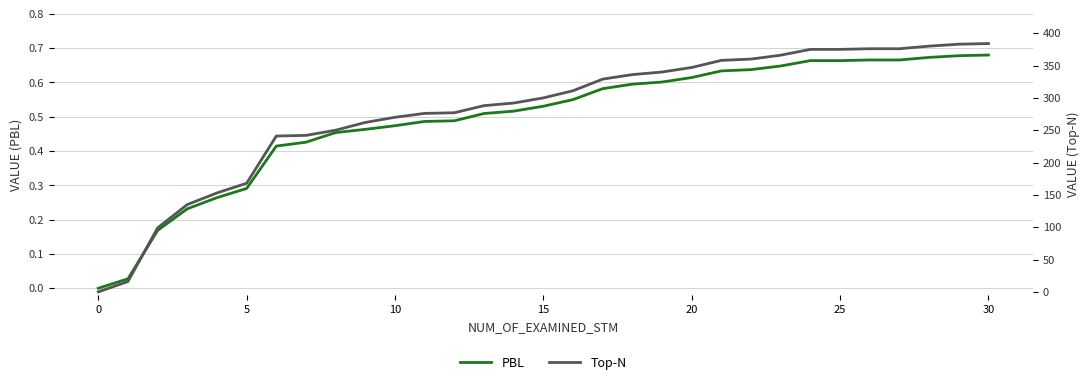

True or false: PBL and Top-N intersect in this chart.

False